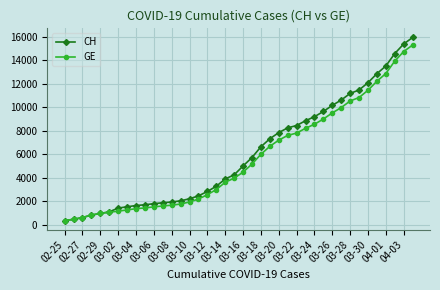

Which series has the largest range (max minus min)?

CH